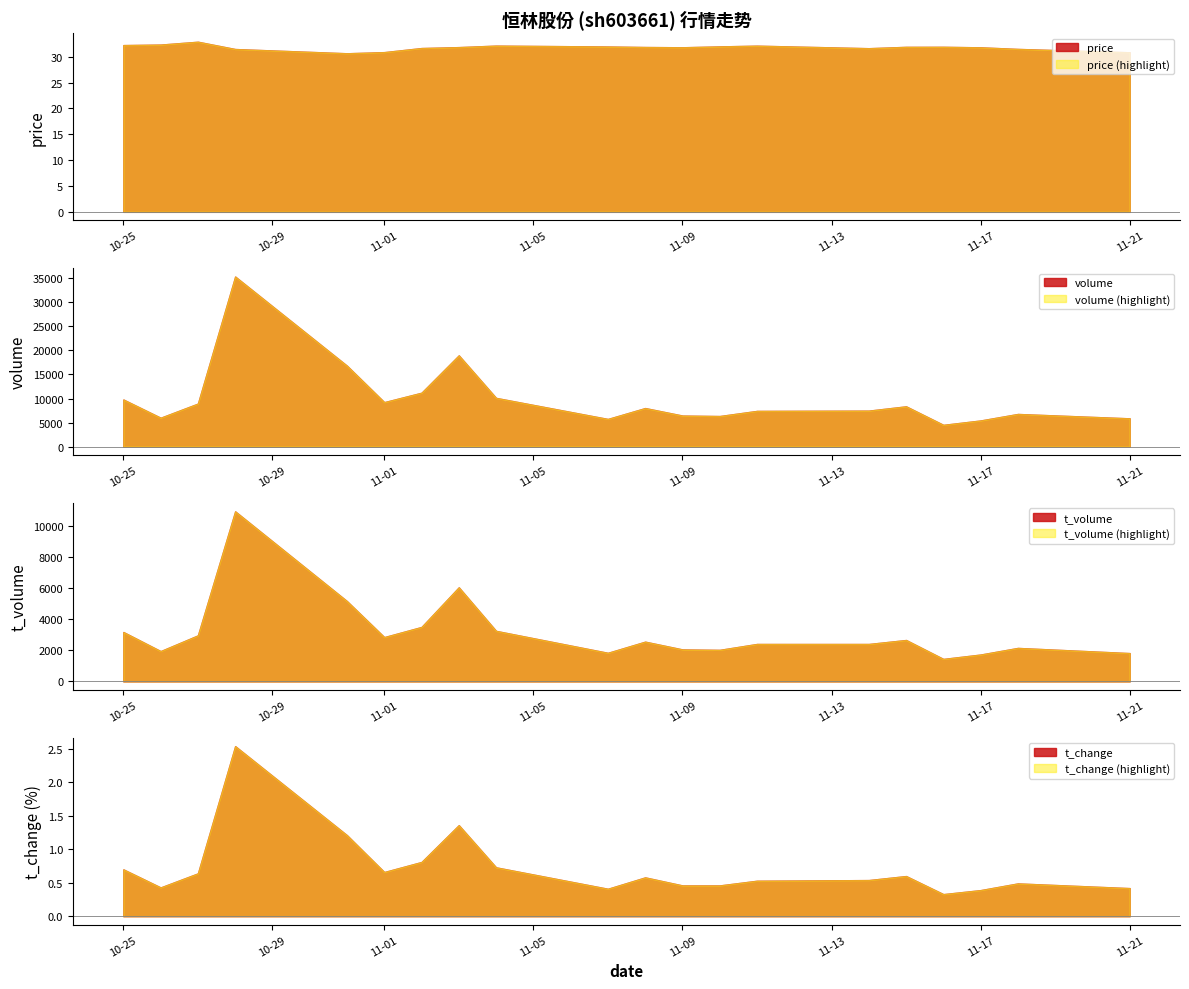

What is the difference between the maximum and minimum values in the t_change series?

2.2